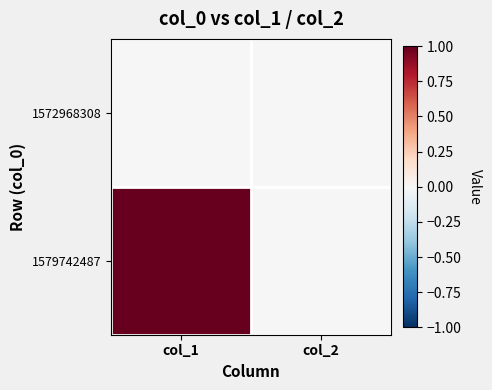

Reading left to right, list all the values displayed in this chart.

1572968308: col_1=0	col_2=0
1579742487: col_1=1	col_2=0